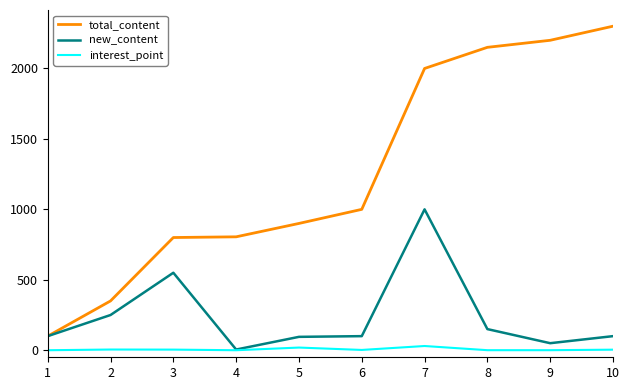

The value of new_content at 10 is 100.0. True or false?

True